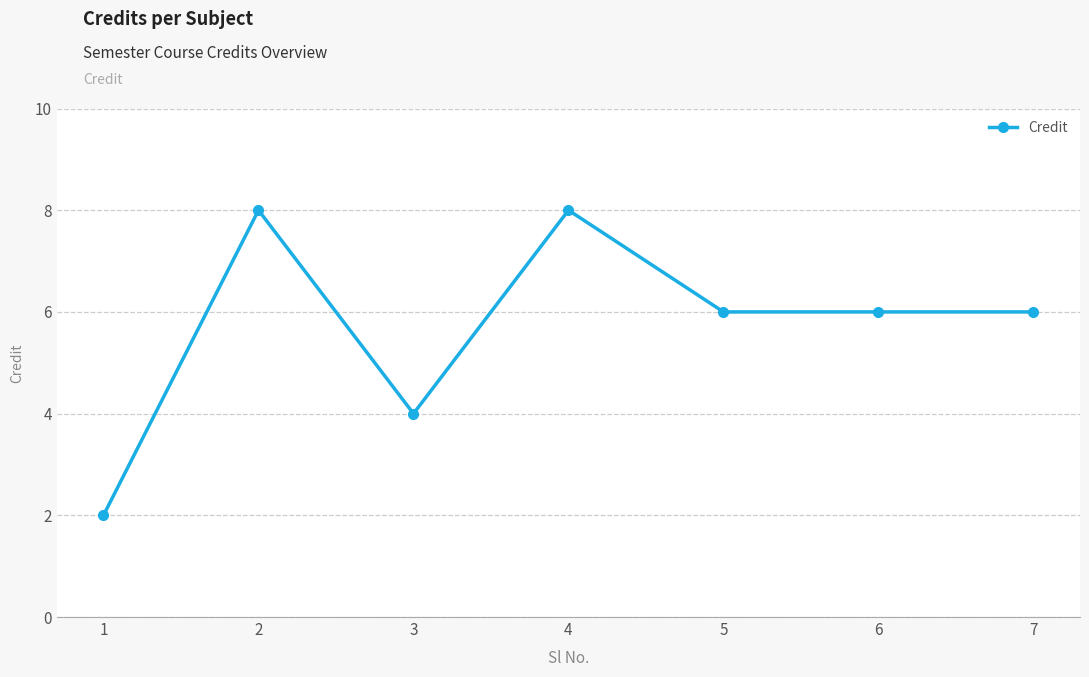

At which category does the data reach its first local valley?

3